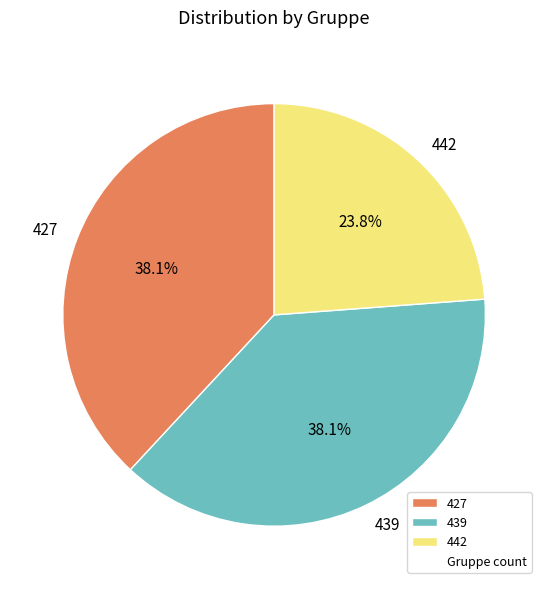

To the nearest percent, what portion does 439 represent?

38%